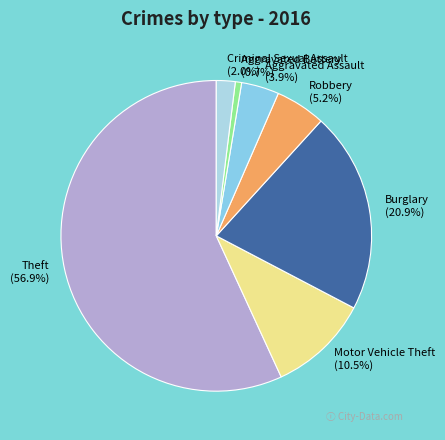

Which has a higher value, Burglary or Motor Vehicle Theft?

Burglary